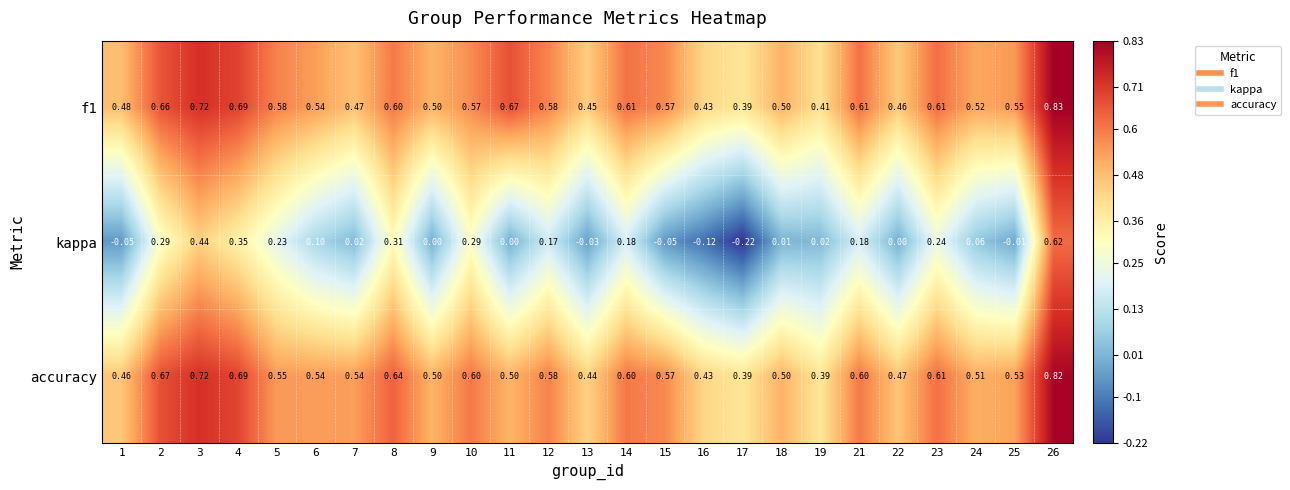

Which series changed the most between 16 and 24?

kappa